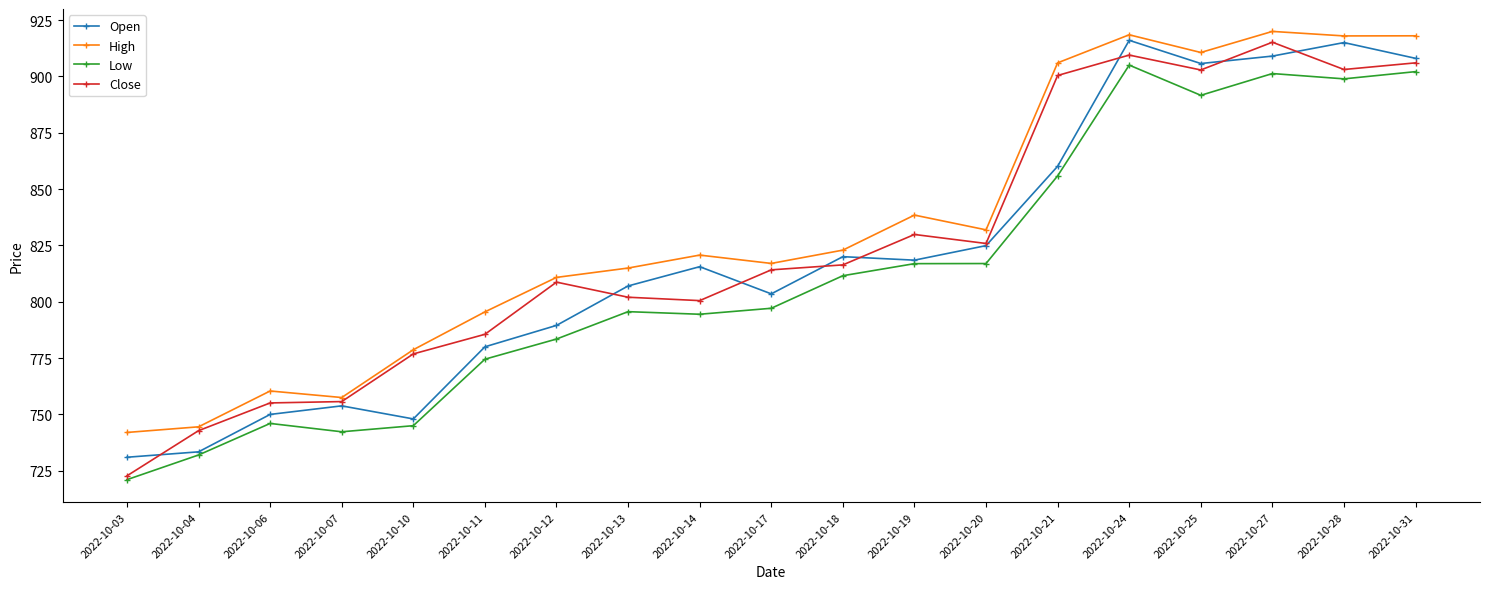

What is the total value across all series at 2022-10-13?

3219.6